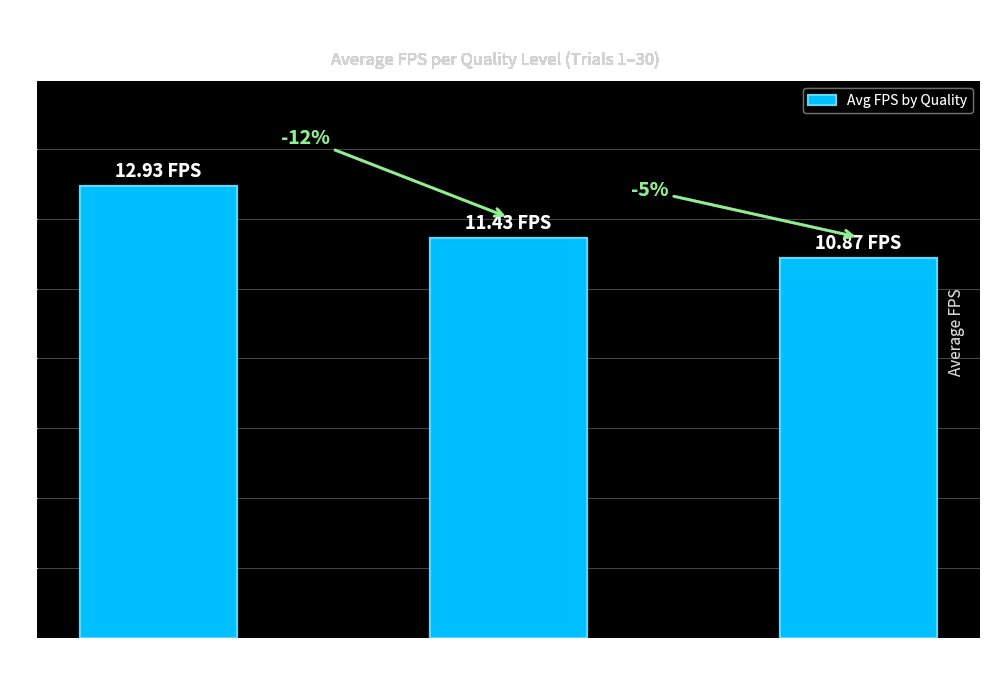

At which label does the data first exceed 11?

Q=10%